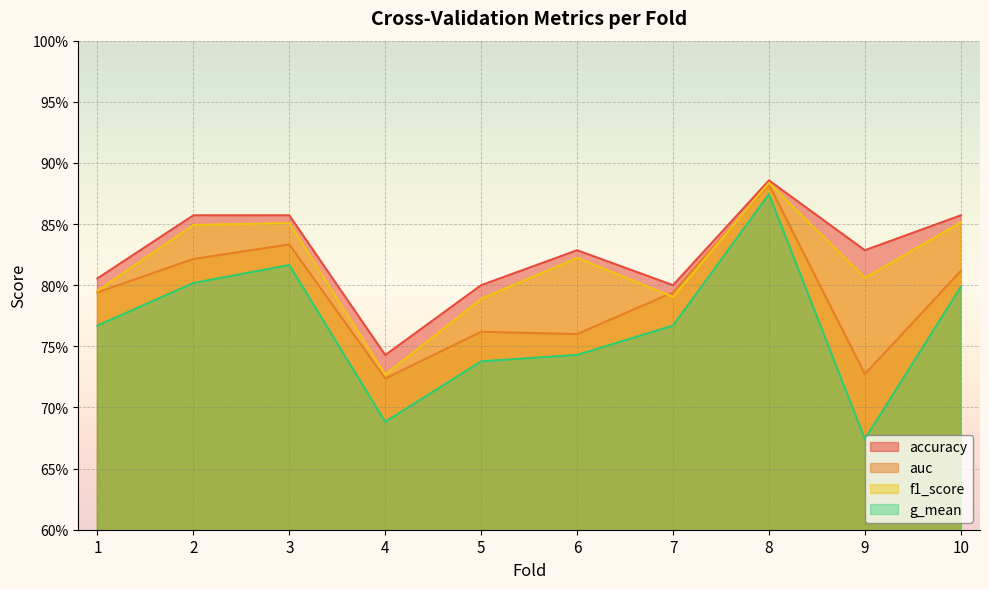

Which category has the lowest value across all series?

9